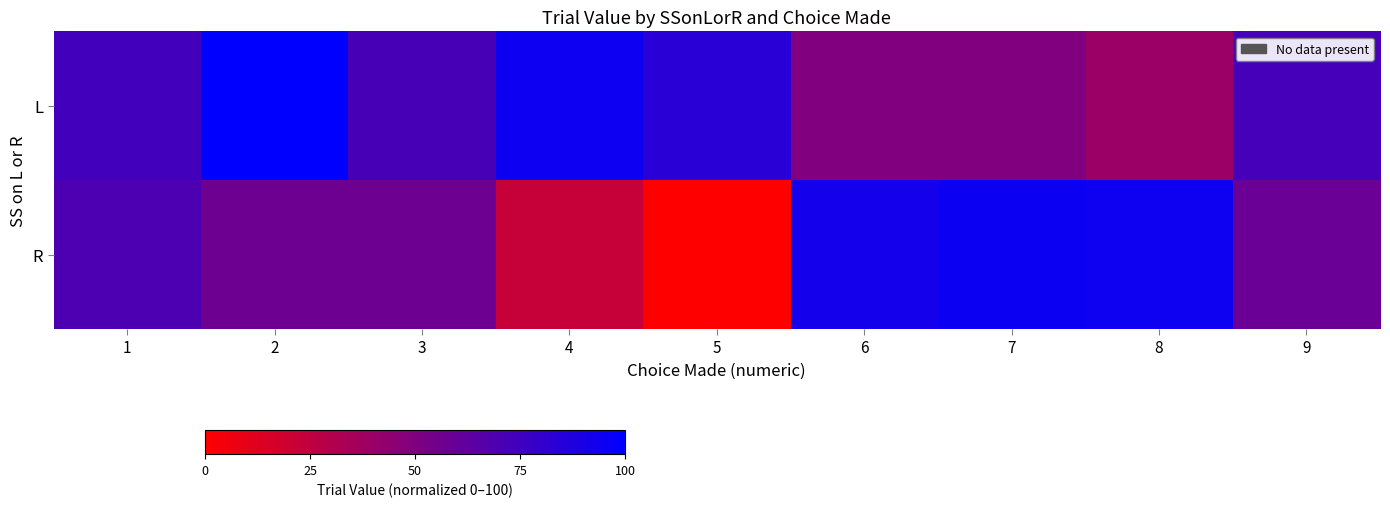

At how many categories does at least one series exceed 47?

9